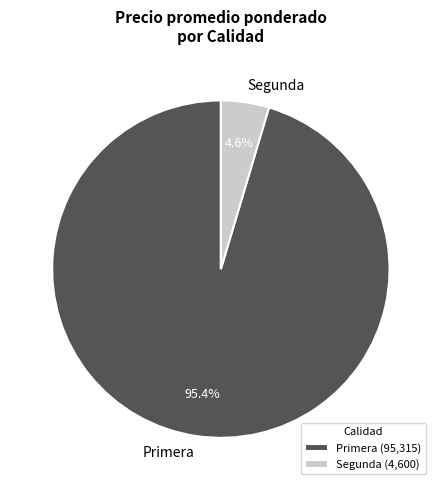

What is the total percentage of Primera and Segunda?

100.0%